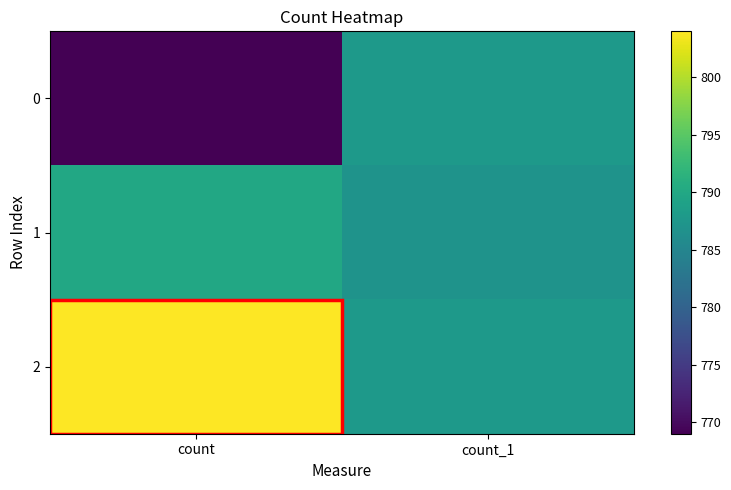

Which series has the largest total across all categories?

2